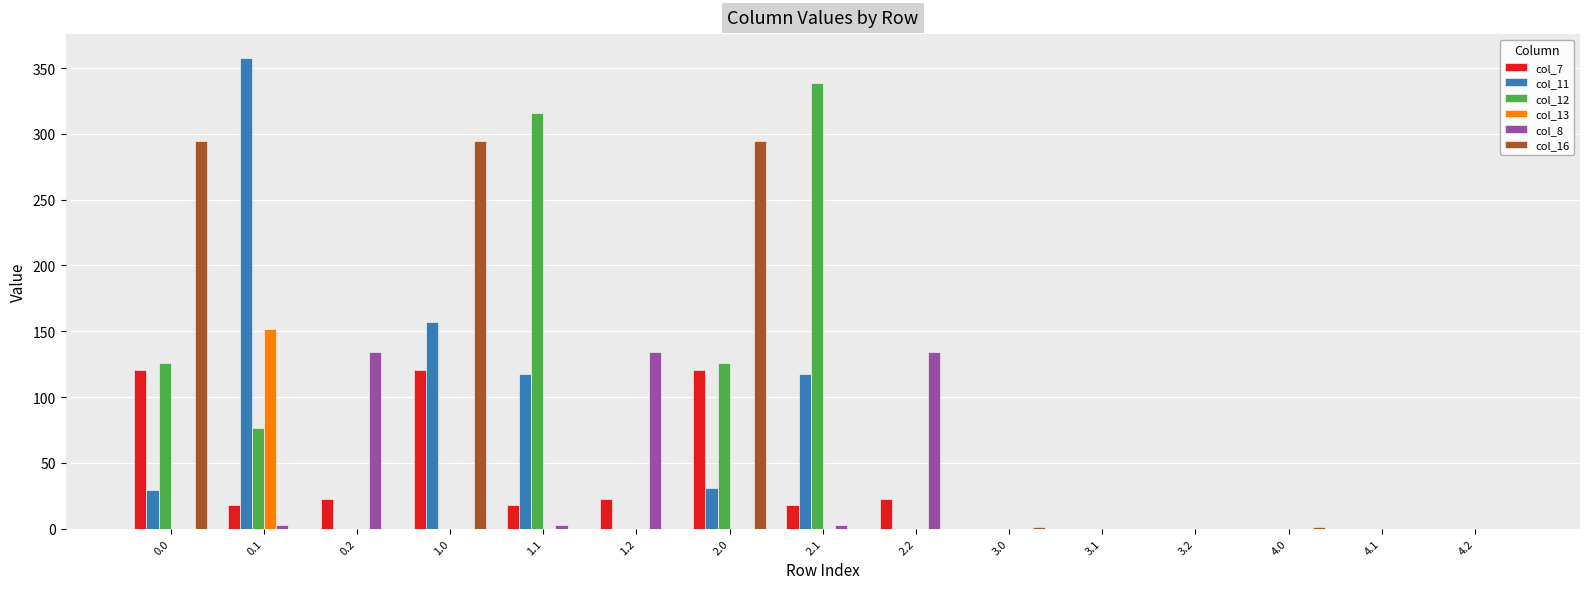

How many values in the col_16 series exceed 0?

5